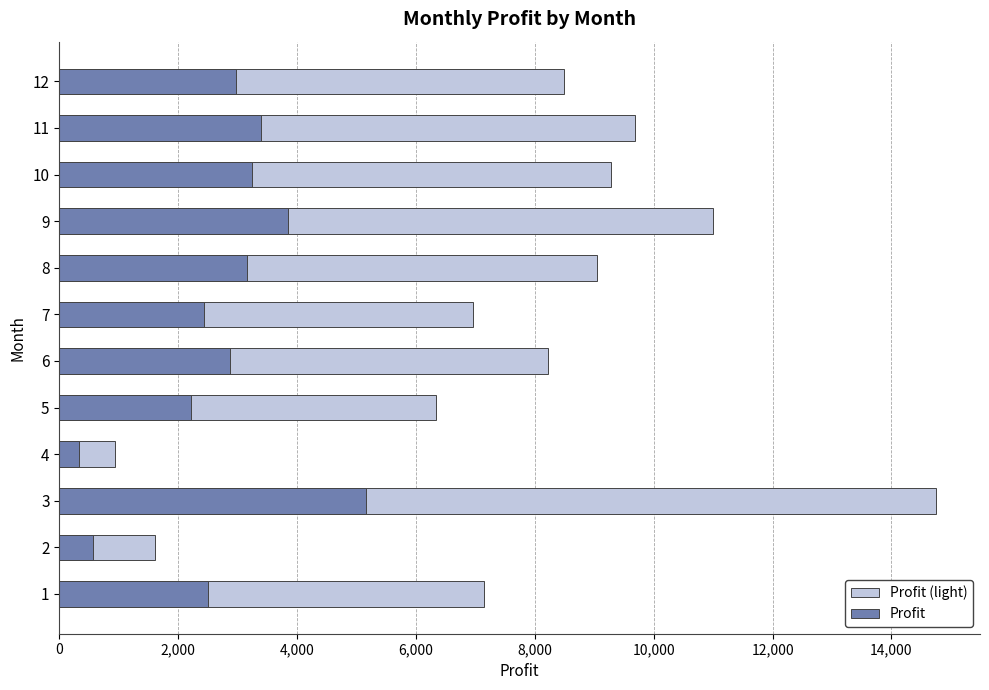

Which series changed the most between 2 and 10?

Profit (light)